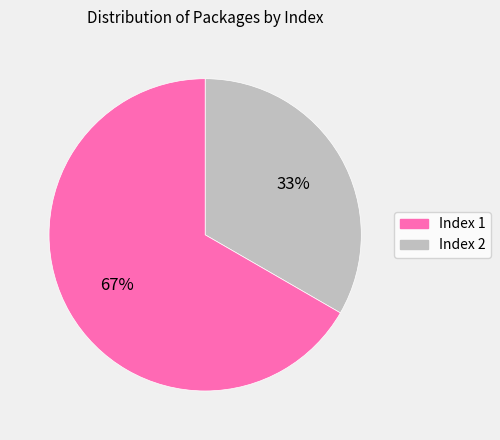

Is it true that Index 2 is 56% of the pie?

False